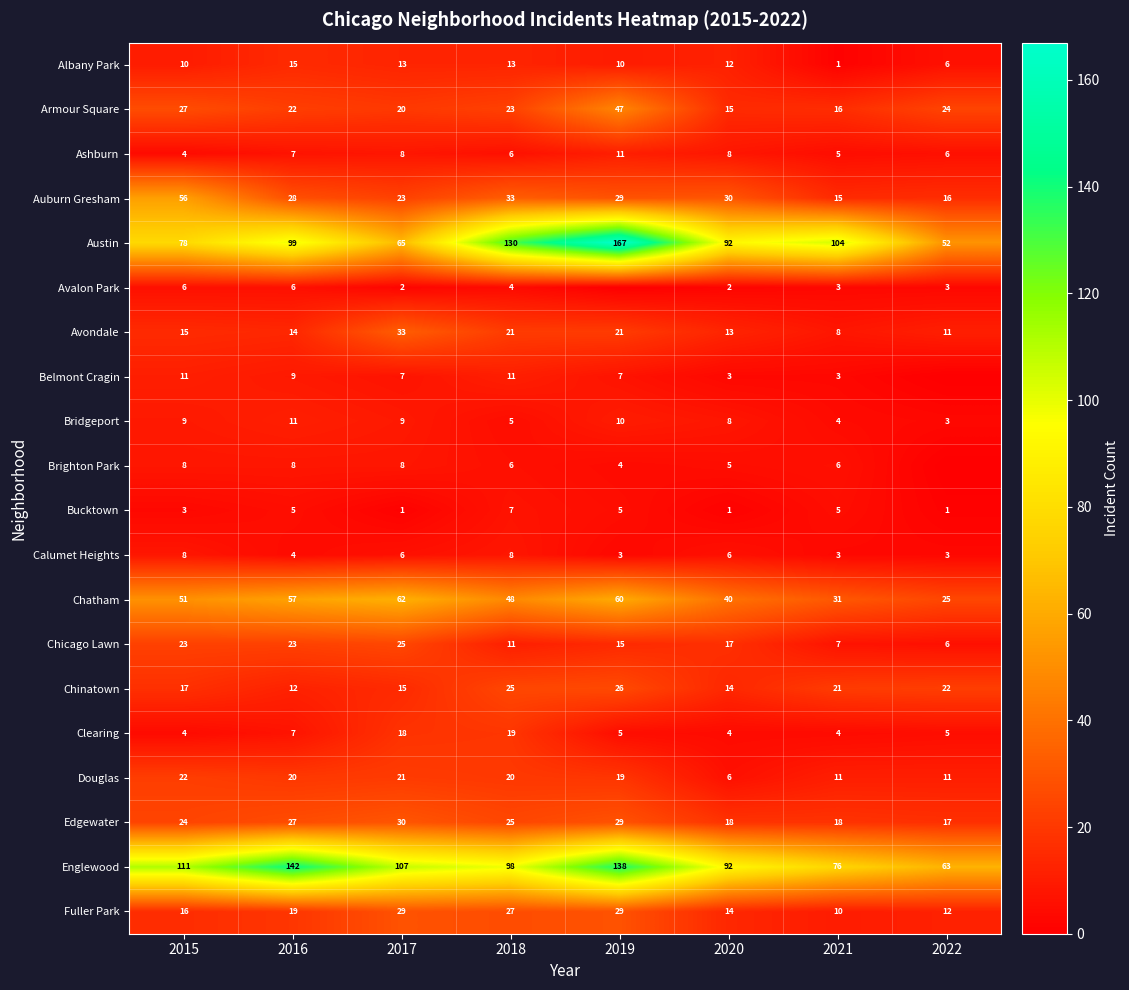

Is it true that Albany Park equals 6 at 2022?

True